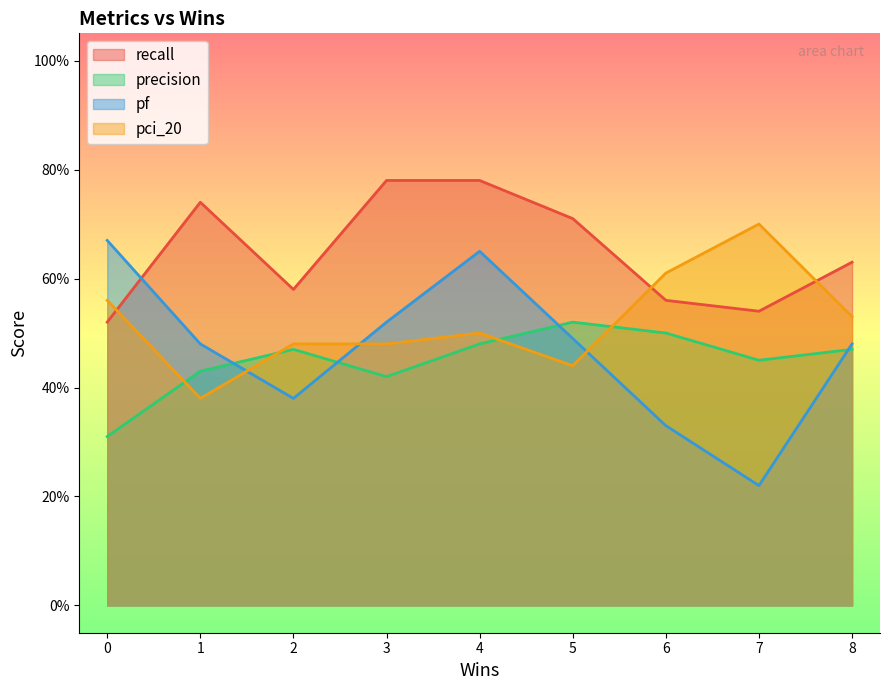

Which series has the largest total across all categories?

recall